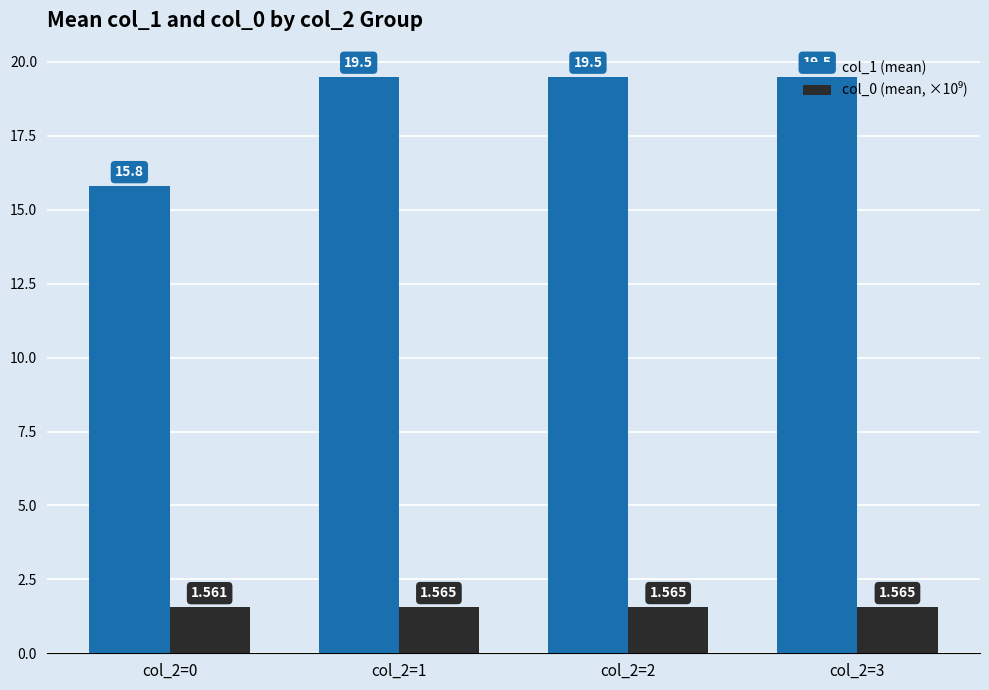

At how many categories does at least one series exceed 5?

4